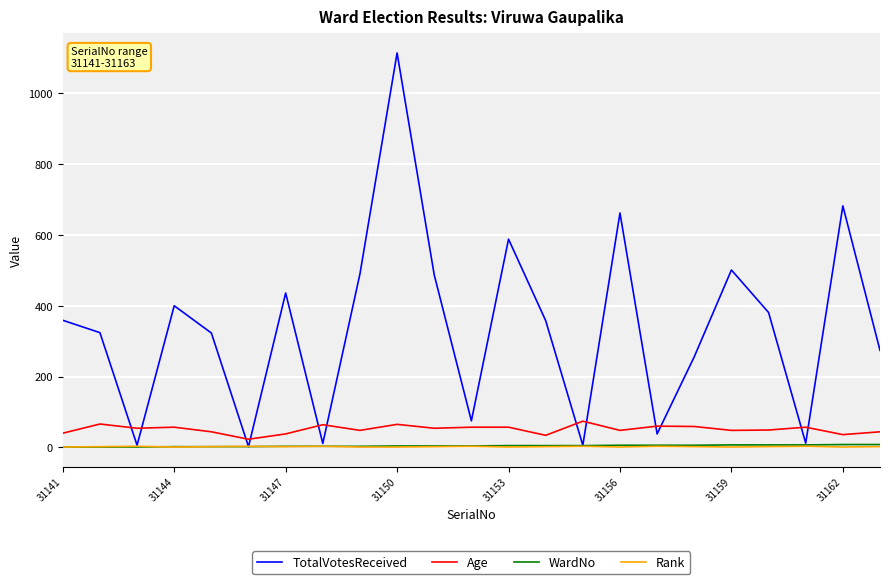

Which series has the largest total across all categories?

TotalVotesReceived